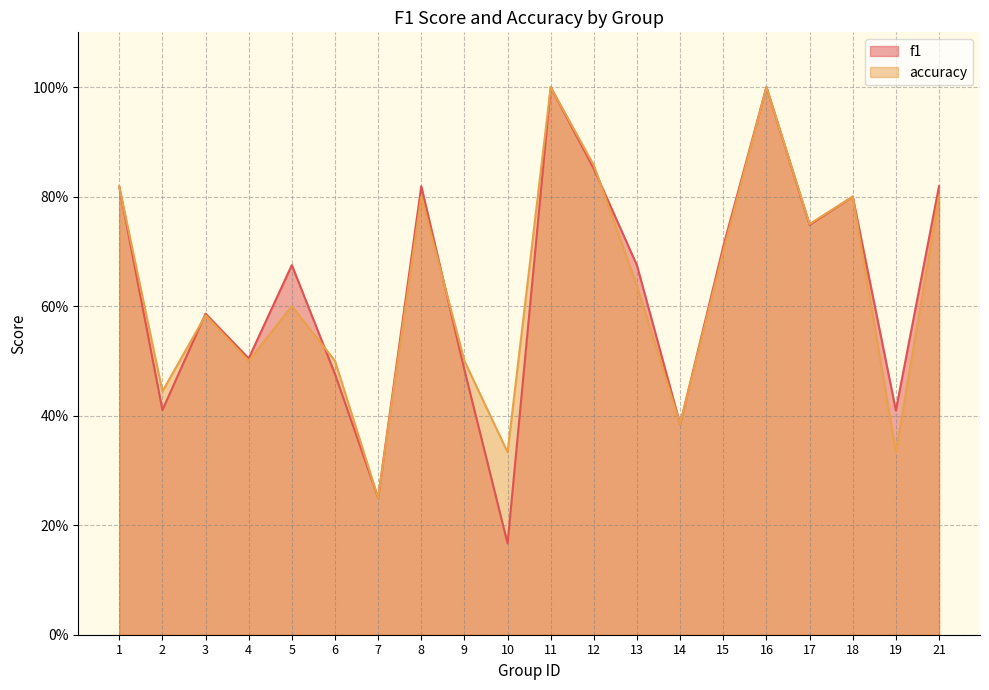

What is the average value of the f1 series?

0.6